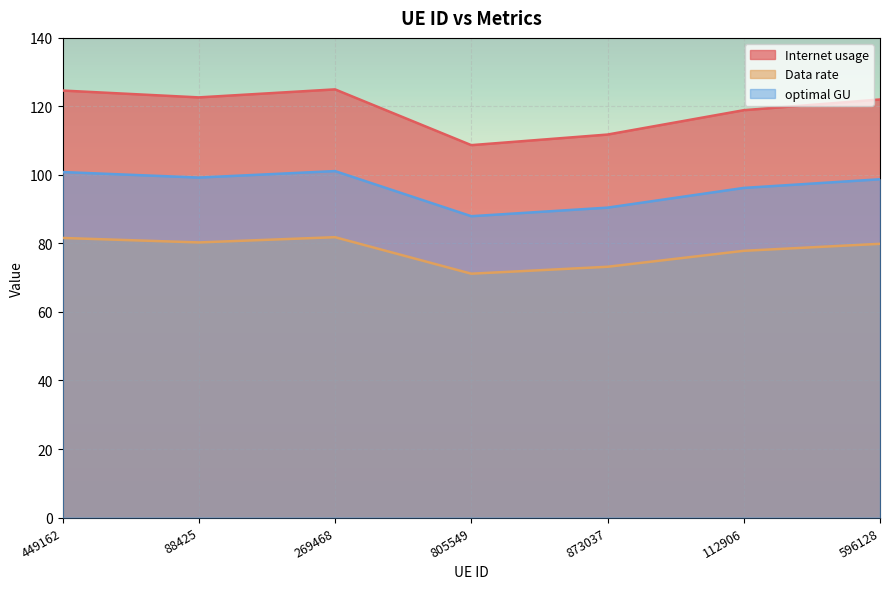

Between 112906 and 805549, which is larger?

112906